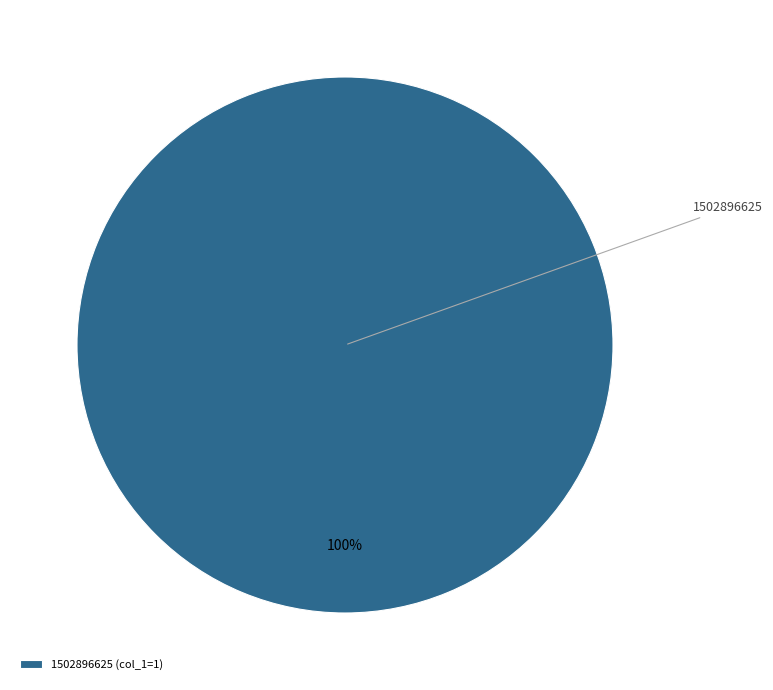

Count the number of slices in the pie.

1